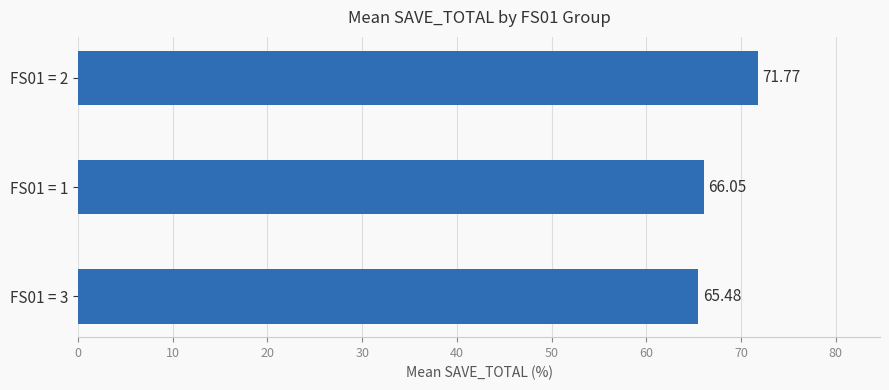

Count the number of data series in this chart.

1